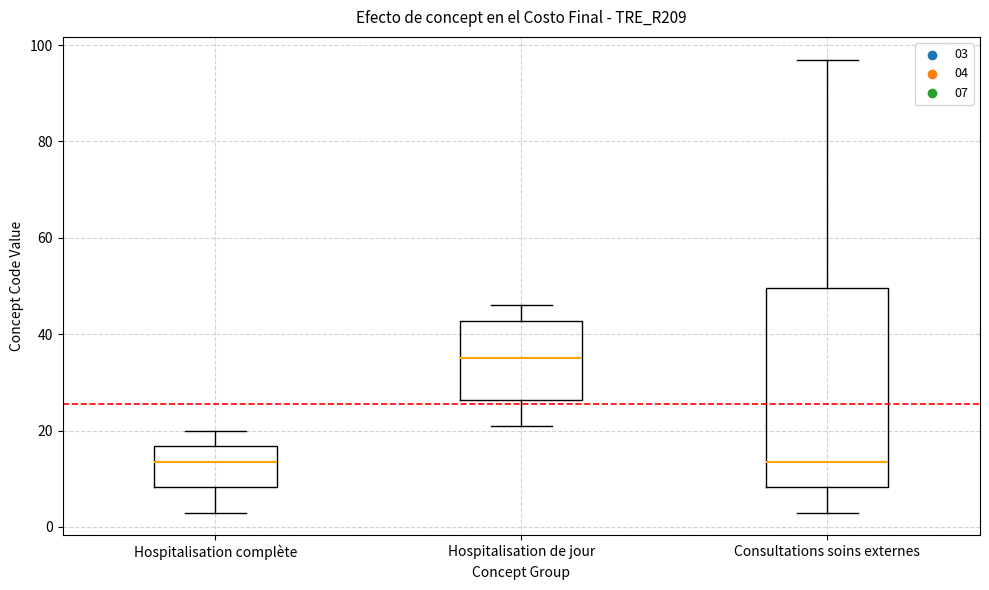

Reading left to right, transcribe this box plot: for each box, give where its median line is, the range the box spans, and where its two whiskers end, as read against the y-axis. The values are not printed on the chart, so give them approximately, as read against the axis.

Hospitalisation complète: median 14, box 8 to 16, whiskers 4 to 20
Hospitalisation de jour: median 36, box 26 to 42, whiskers 22 to 46
Consultations soins externes: median 14, box 8 to 50, whiskers 4 to 98